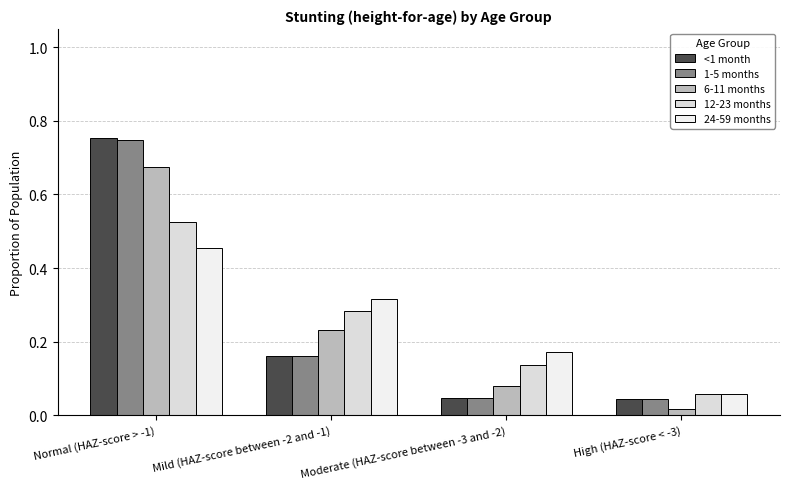

At how many categories does at least one series exceed 0?

4